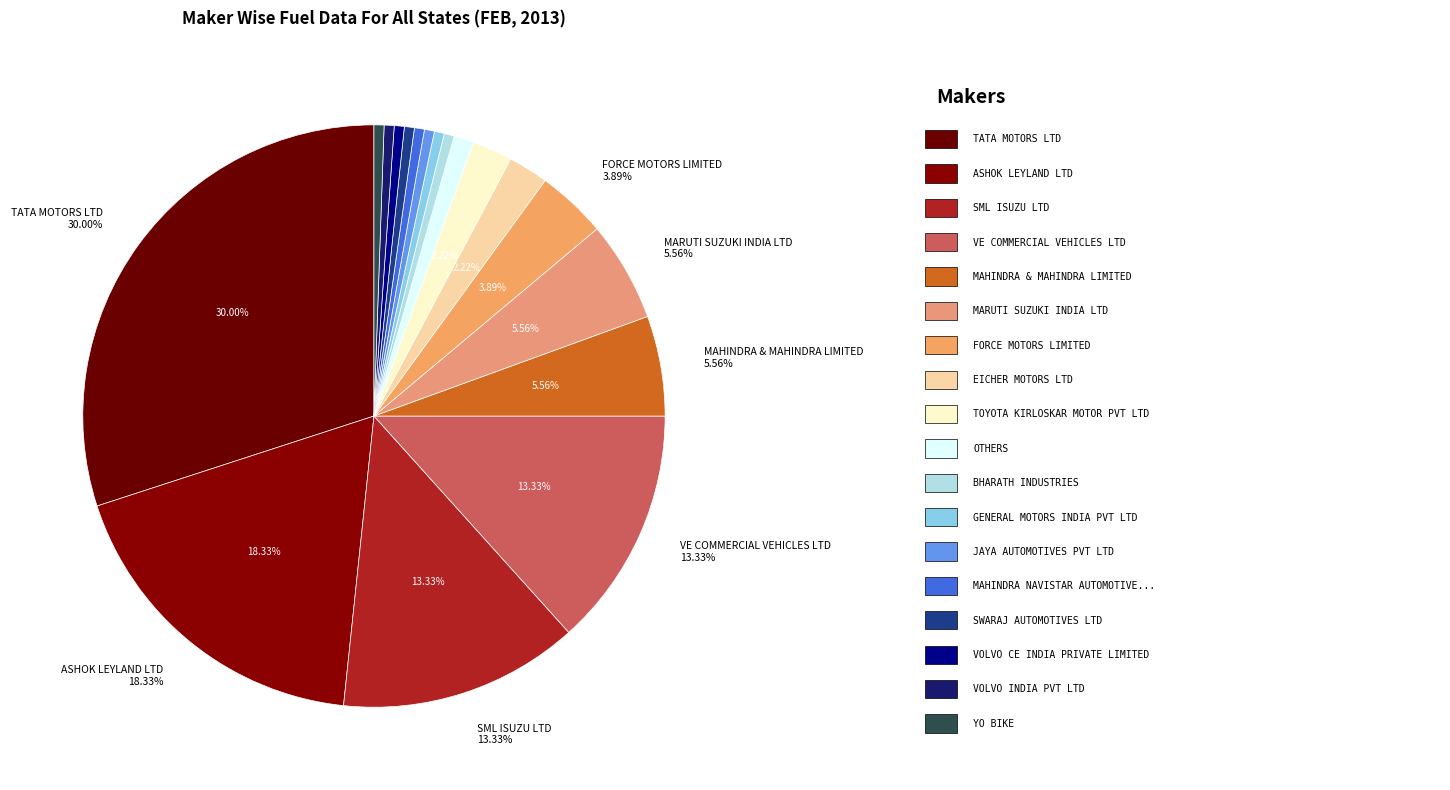

To the nearest percent, what is the difference between the largest and smallest slice percentages?

29%